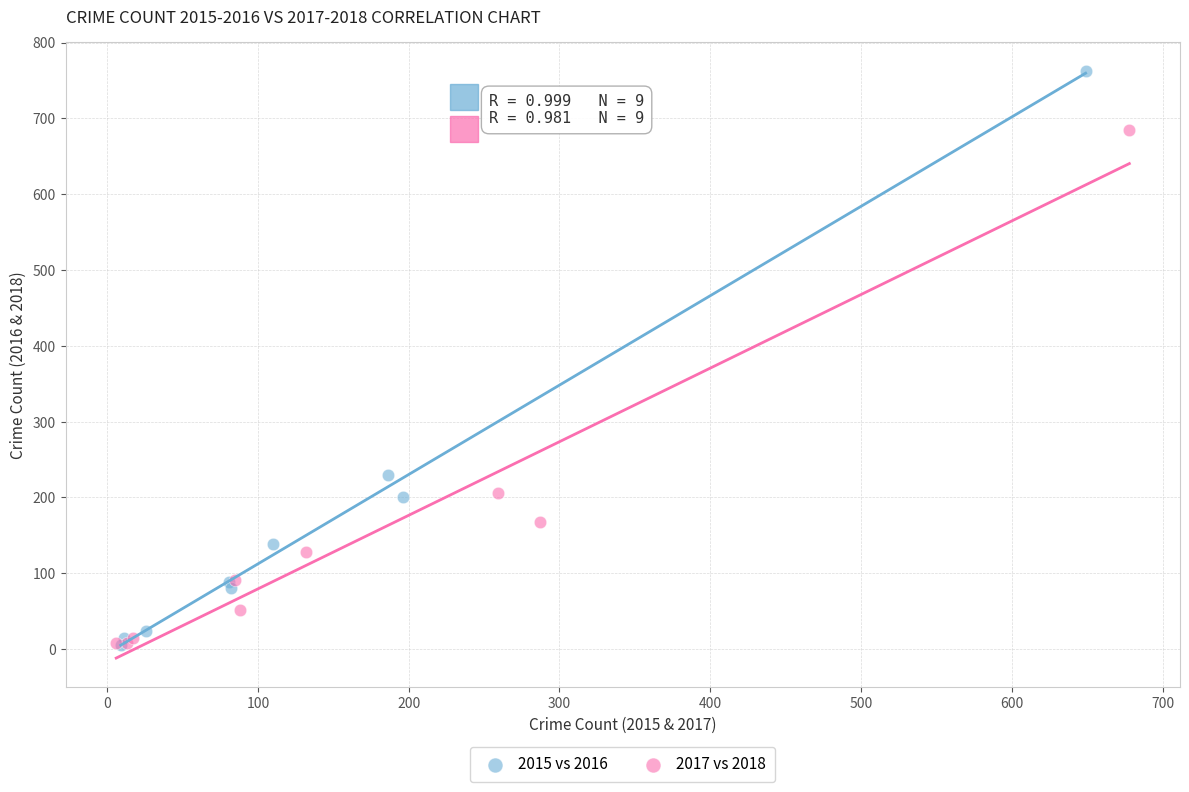

Which series reaches the maximum Y coordinate?

2015 vs 2016